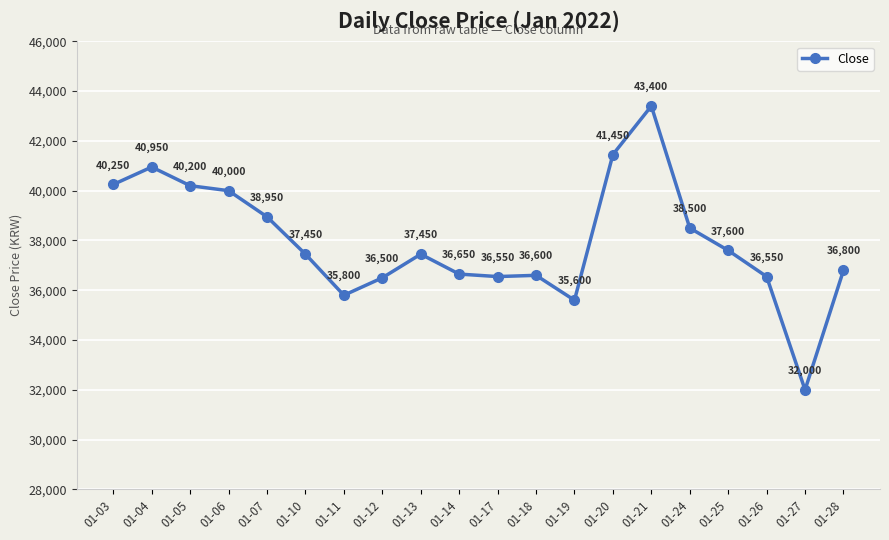

What is the approximate value at 01-04?

40950